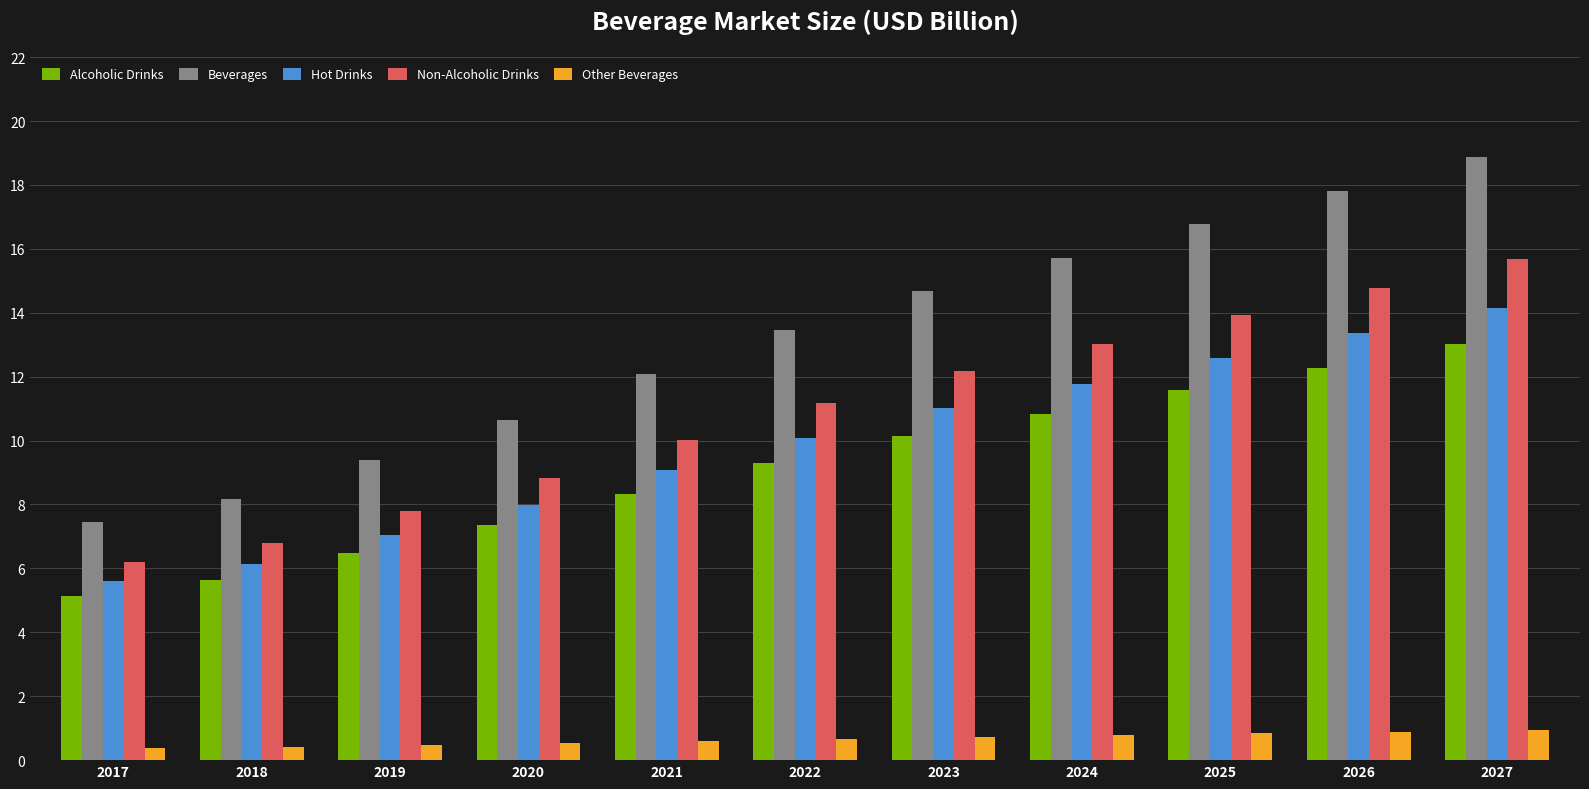

At 2023, list the series in order from largest to smallest.

Beverages, Non-Alcoholic Drinks, Hot Drinks, Alcoholic Drinks, Other Beverages